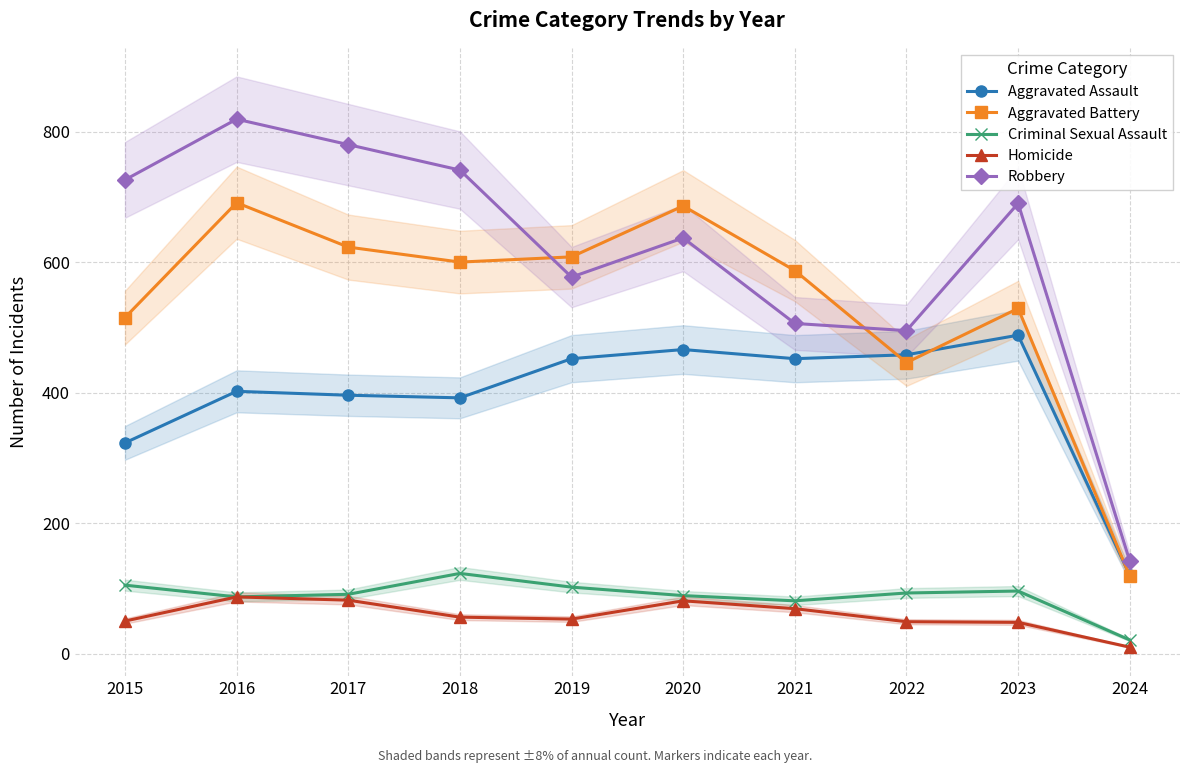

Reading right to left, what are all the values shown in this chart?

Aggravated Assault: 2024=120	2023=488	2022=458	2021=452	2020=466	2019=452	2018=392	2017=396	2016=402	2015=323
Aggravated Battery: 2024=119	2023=529	2022=446	2021=587	2020=686	2019=608	2018=600	2017=623	2016=691	2015=515
Criminal Sexual Assault: 2024=21	2023=96	2022=93	2021=81	2020=89	2019=102	2018=123	2017=91	2016=87	2015=105
Homicide: 2024=10	2023=48	2022=49	2021=69	2020=81	2019=53	2018=56	2017=82	2016=87	2015=50
Robbery: 2024=142	2023=690	2022=495	2021=506	2020=637	2019=577	2018=741	2017=780	2016=819	2015=726